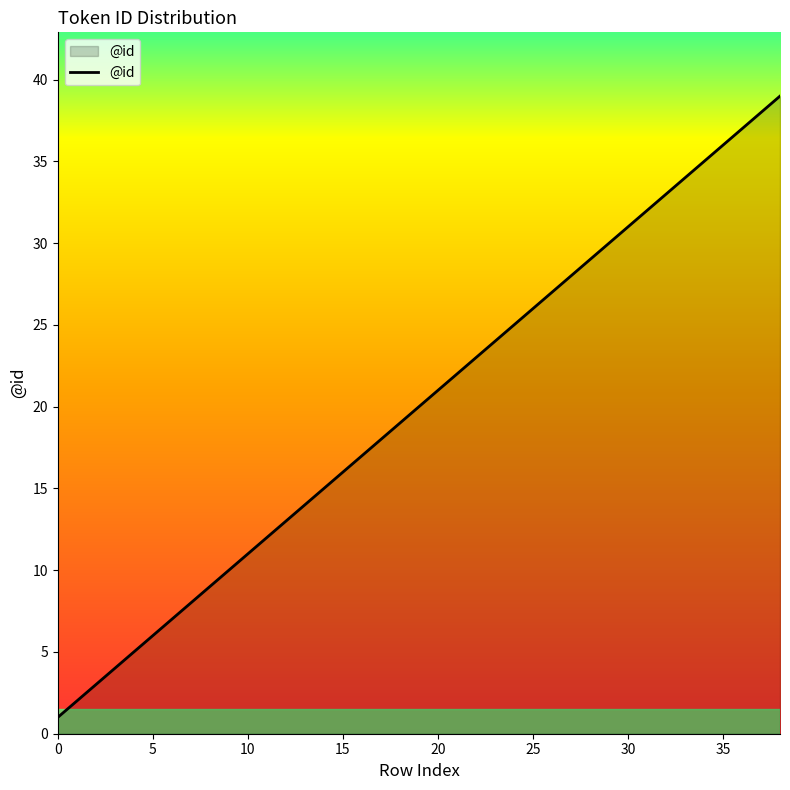

What is the greatest value displayed?

39